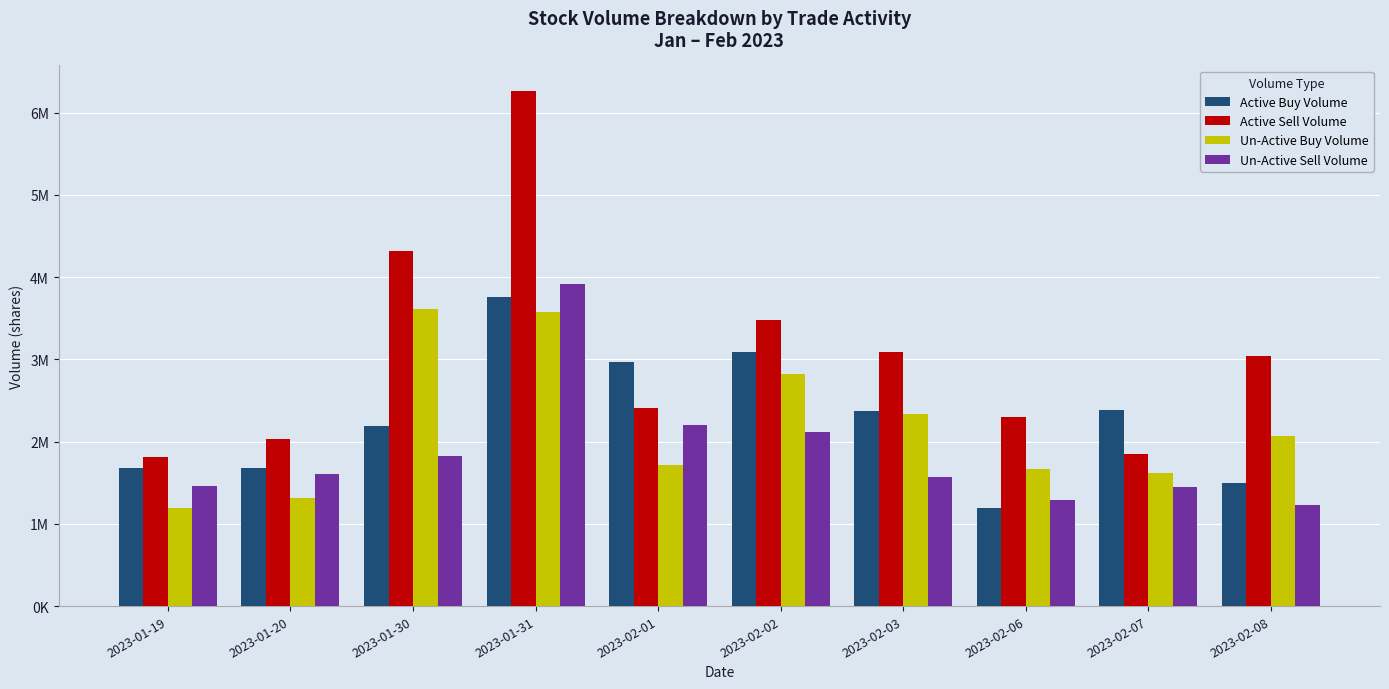

What are all the series names shown in the legend?

Active Buy Volume, Active Sell Volume, Un-Active Buy Volume, Un-Active Sell Volume